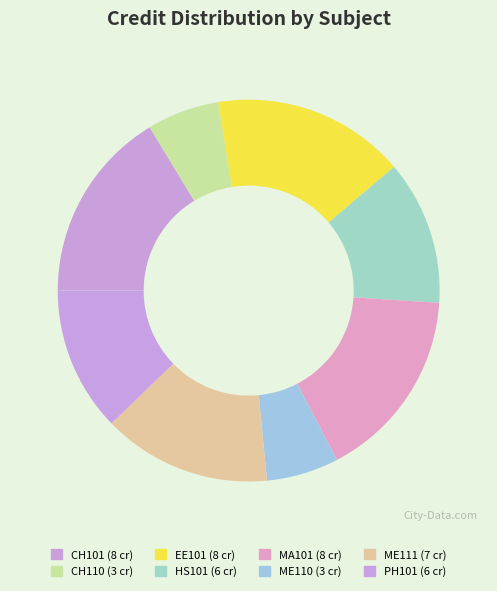

Rank the categories by value from lowest to highest.

CH110, ME110, HS101, PH101, ME111, CH101, EE101, MA101